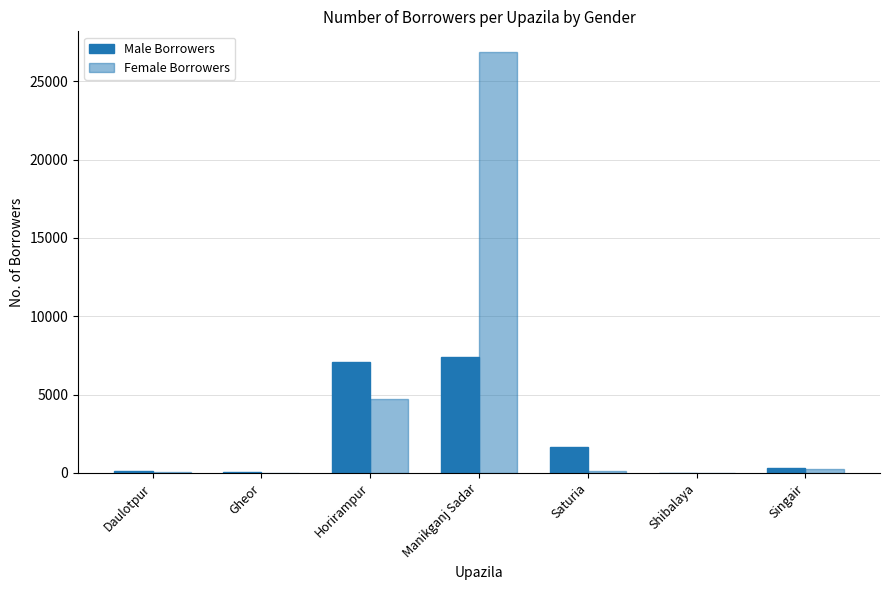

At how many categories does at least one series exceed 3365?

2